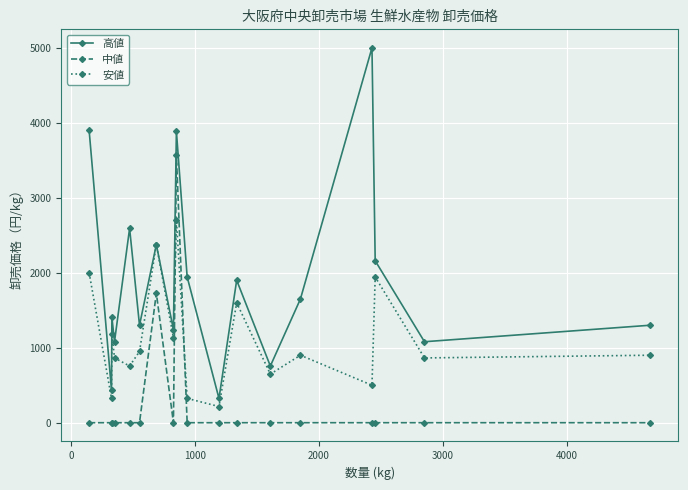

How many lines are shown in the chart?

3